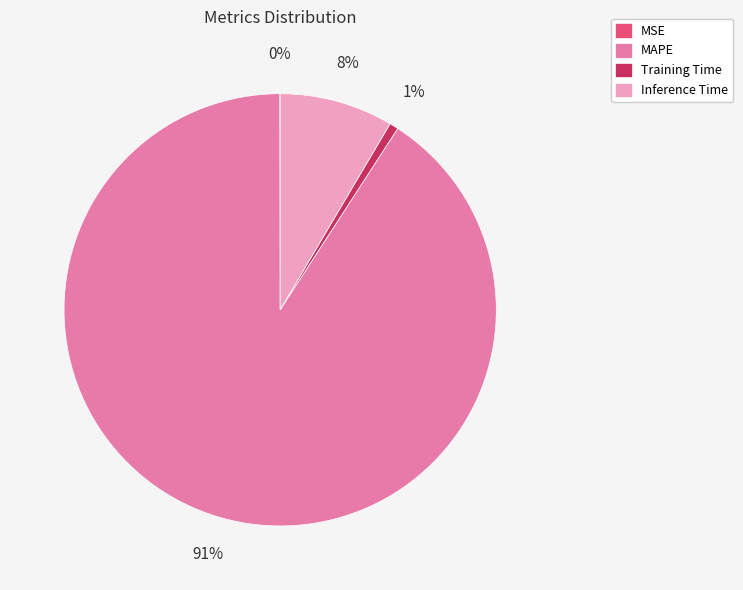

True or false: MAPE accounts for 76% of the total.

False